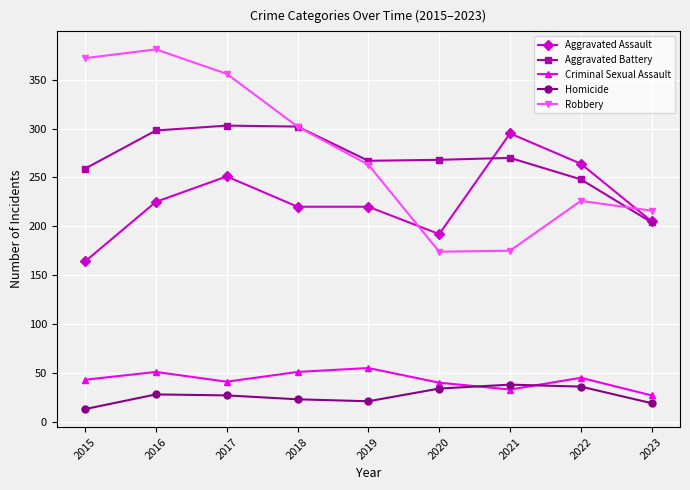

Is the value of Criminal Sexual Assault at 2022 greater than the value of Aggravated Battery at 2020?

No